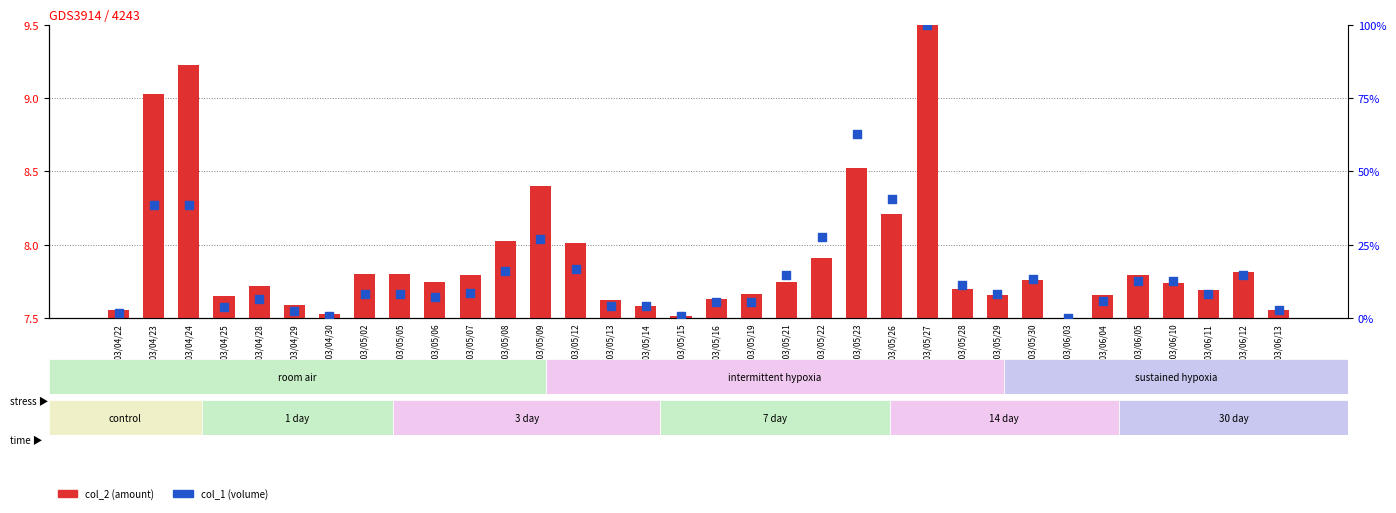

Which series contains the highest Y value?

col_1 (volume)